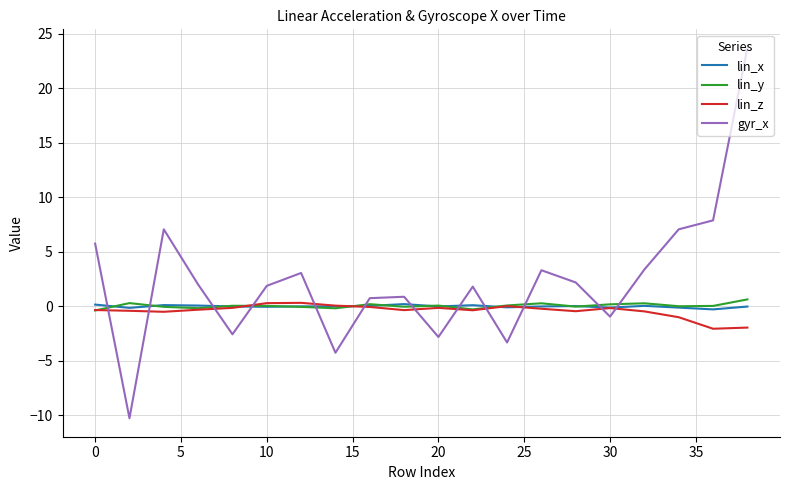

In lin_x, how many points are lower than both neighbors (excluding endpoints)?

6